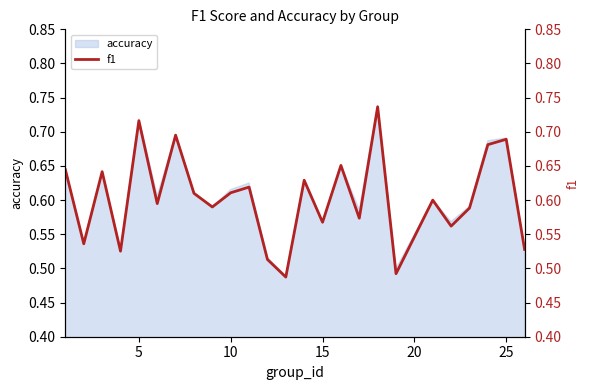

True or false: there are more than 1 points higher than both neighbors.

True